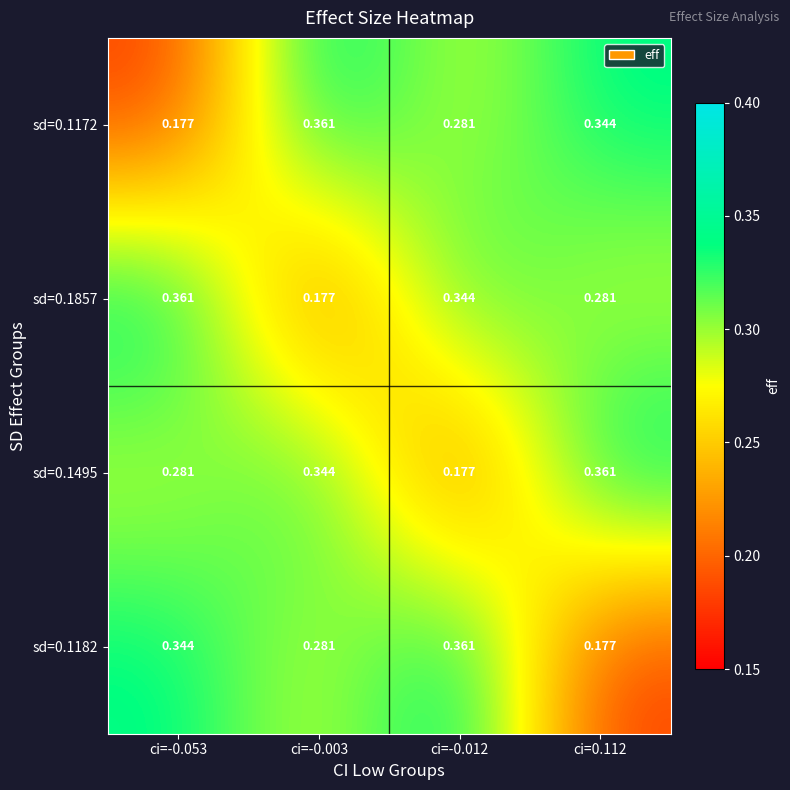

Is the value of sd=0.1182 at ci=-0.003 greater than the value of sd=0.1495 at ci=-0.003?

No